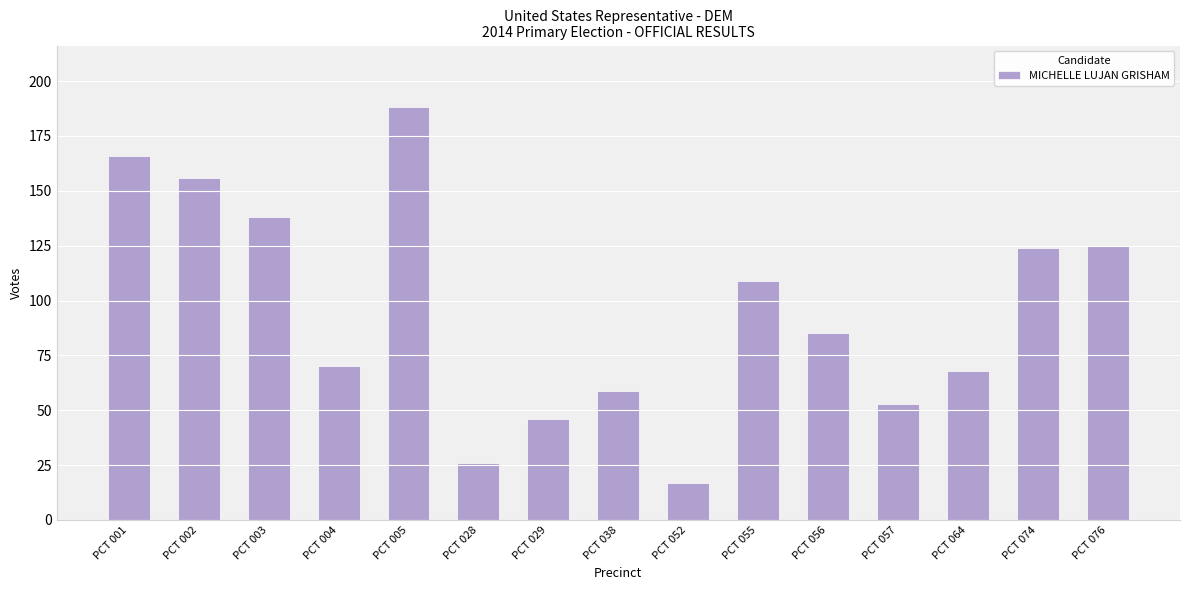

What is the value of the 4th bar from the left?

70